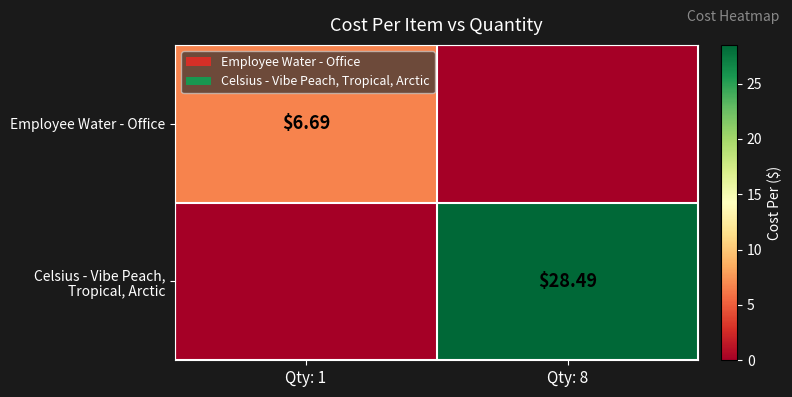

Which series has the largest total across all categories?

Celsius - Vibe Peach, Tropical, Arctic